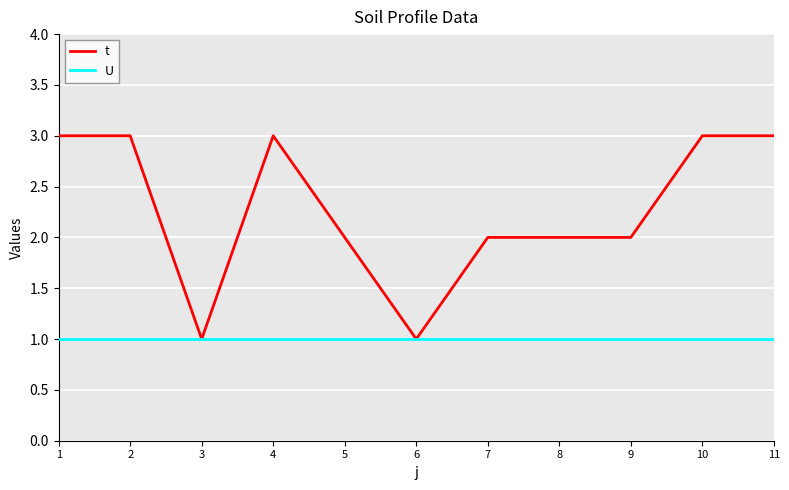

Which series changed the most between 4 and 7?

t